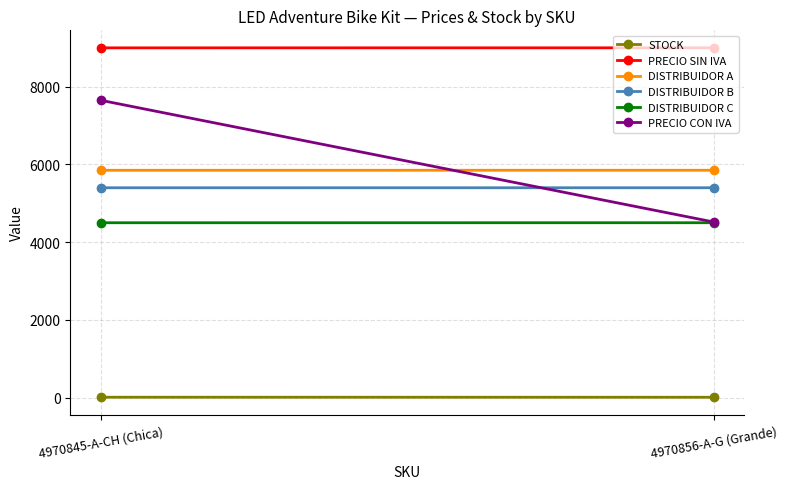

Reading left to right, extract all data points from this chart.

STOCK: 11.0	10.0
PRECIO SIN IVA: 9000.0	9001.0
DISTRIBUIDOR A: 5850.0	5850.6
DISTRIBUIDOR B: 5400.0	5400.6
DISTRIBUIDOR C: 4500.0	4500.5
PRECIO CON IVA: 7650.0	4520.0